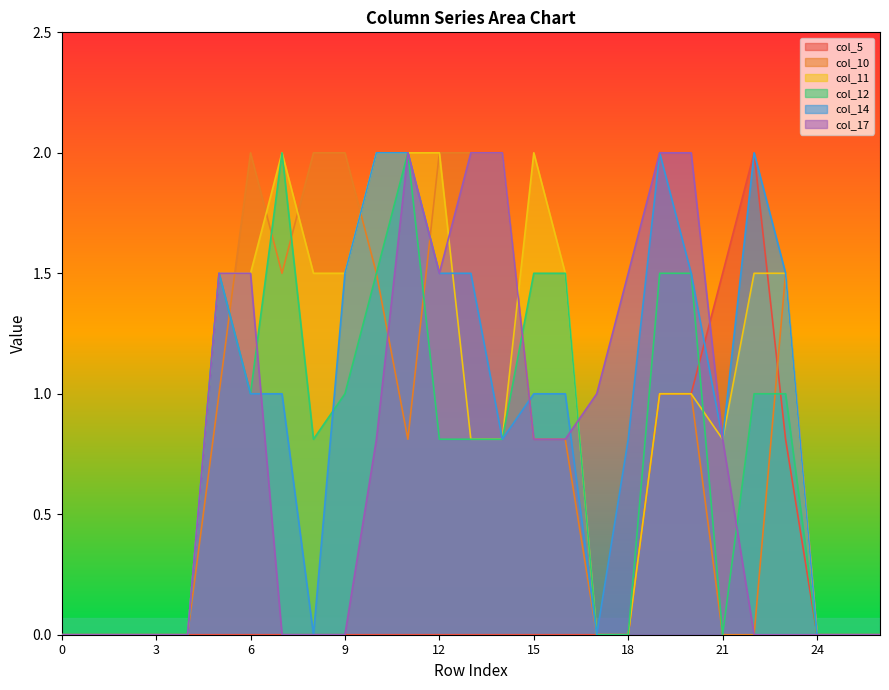

Which series changed the most between 8 and 13?

col_17